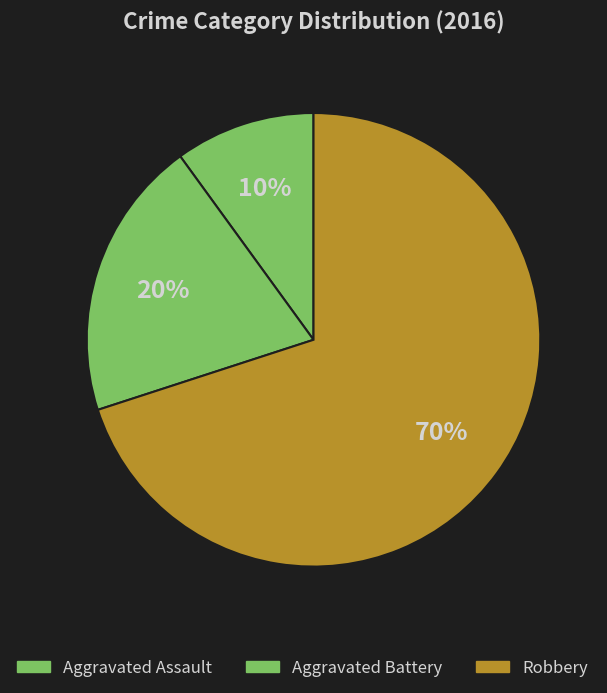

Is Aggravated Battery the majority of the pie?

No